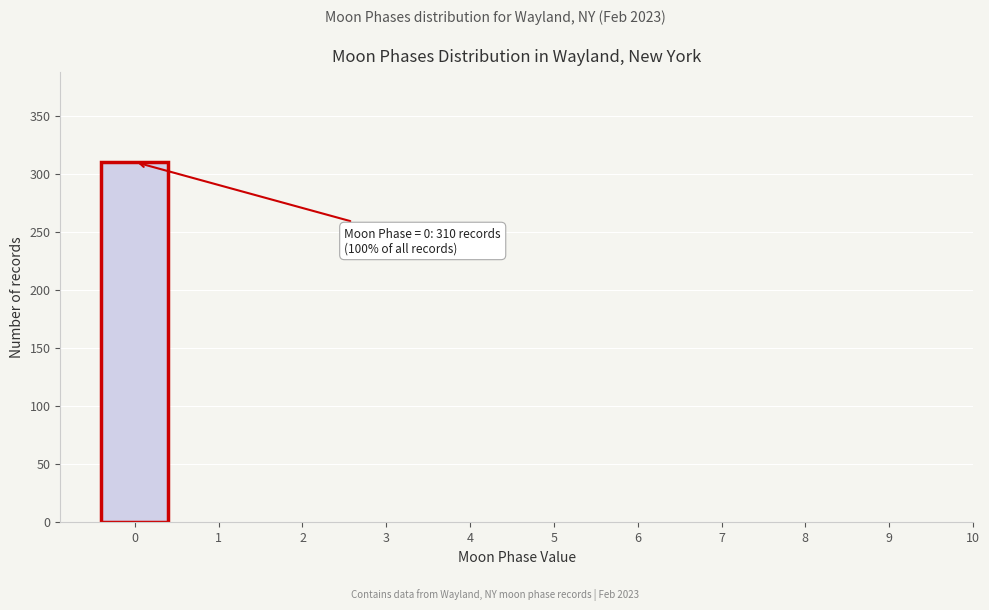

Reading left to right, transcribe all the data shown in this chart.

0=310	1=0	2=0	3=0	4=0	5=0	6=0	7=0	8=0	9=0